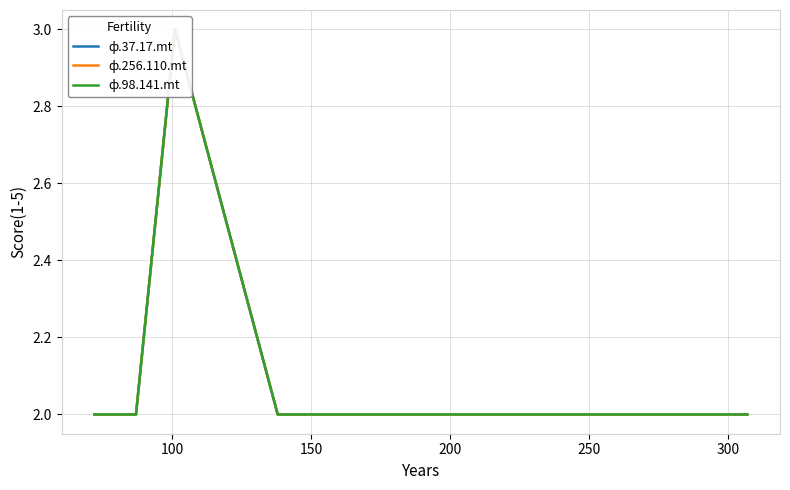

True or false: ф.98.141.mt has more than 2 points higher than both neighbors.

False